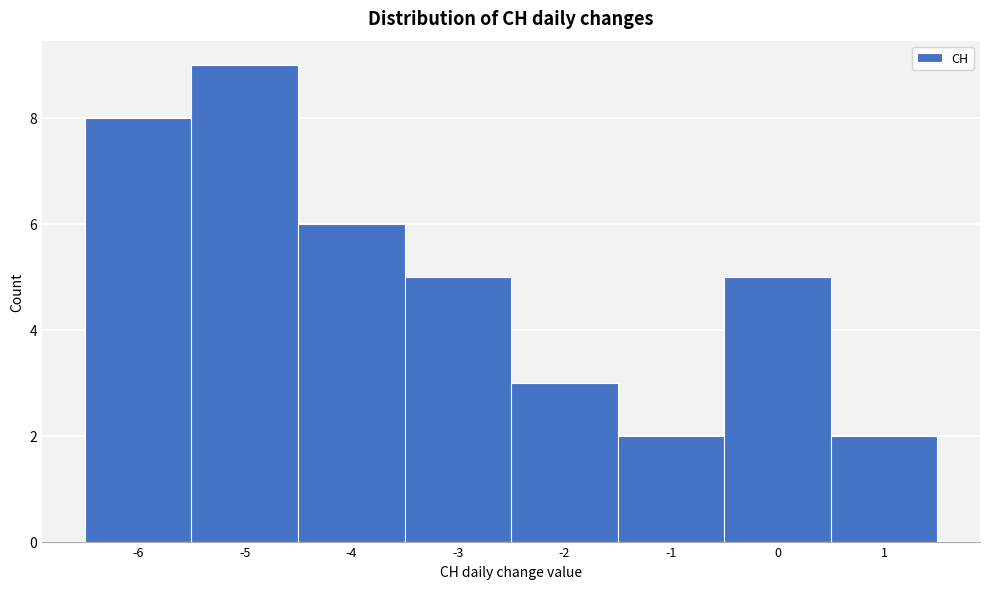

Over which range of the x-axis is the bar tallest?

-5.5 to -4.5